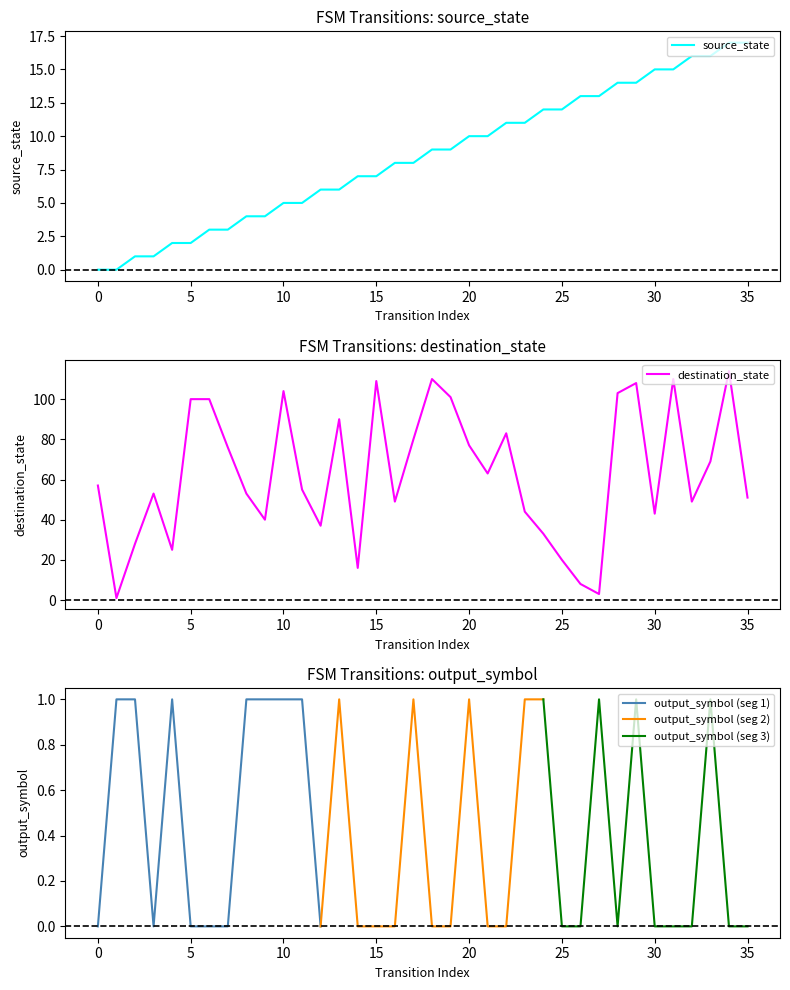

What is the greatest value displayed?

114